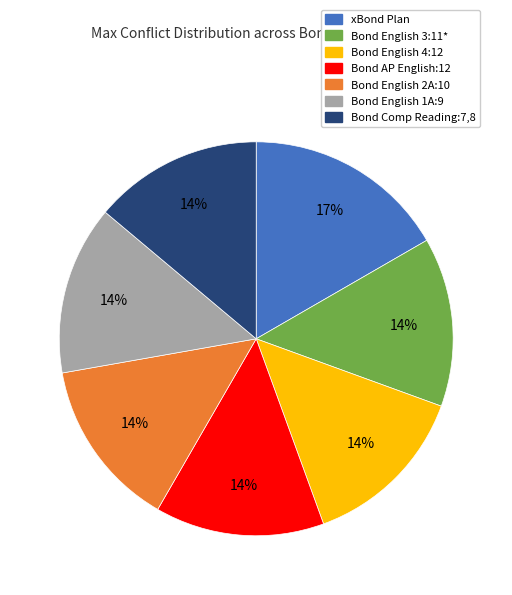

Approximately how many times larger is the value at Bond Comp Reading:7,8 compared to Bond AP English:12?

1.0